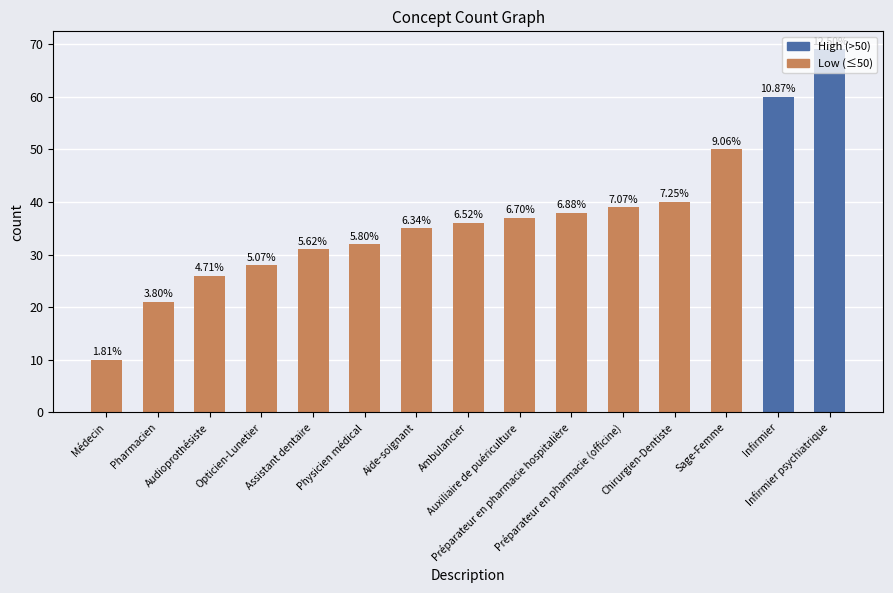

Are the bars horizontal?

No